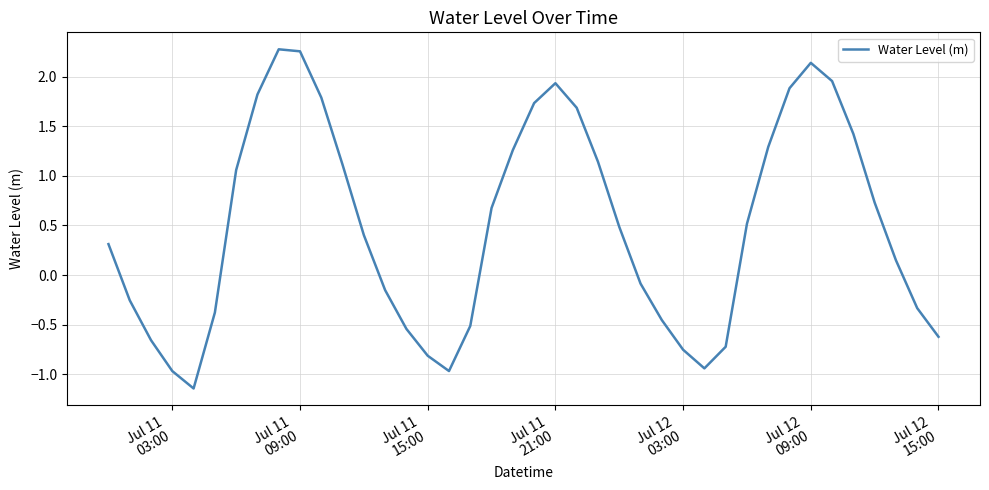

What is the difference between the maximum and minimum values?

3.4